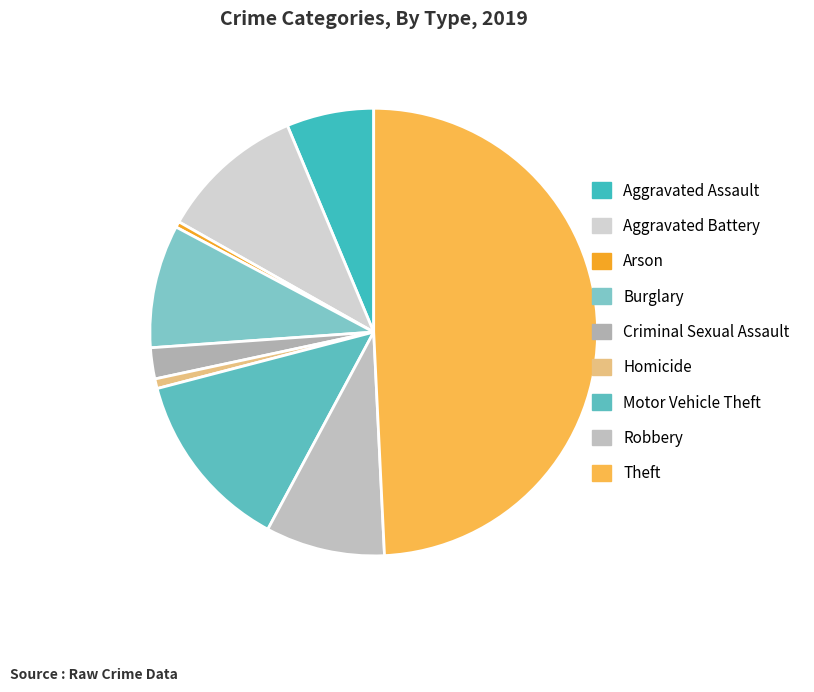

Between Motor Vehicle Theft and Aggravated Assault, which is larger?

Motor Vehicle Theft